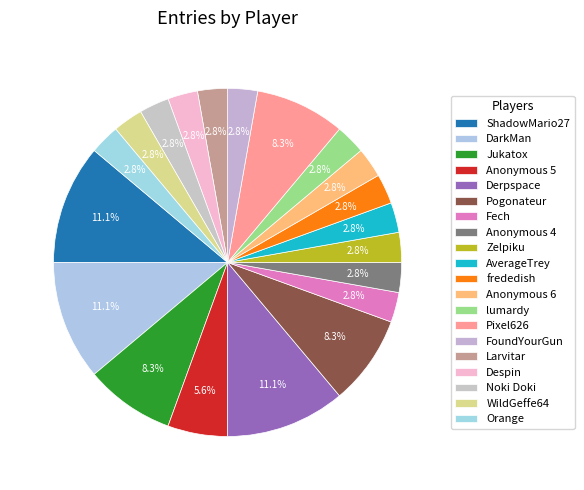

Which has a higher value, Zelpiku or Pogonateur?

Pogonateur